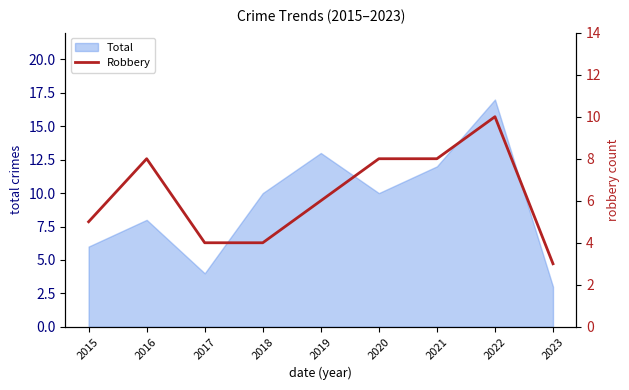

How many values are between 4 and 8?

7